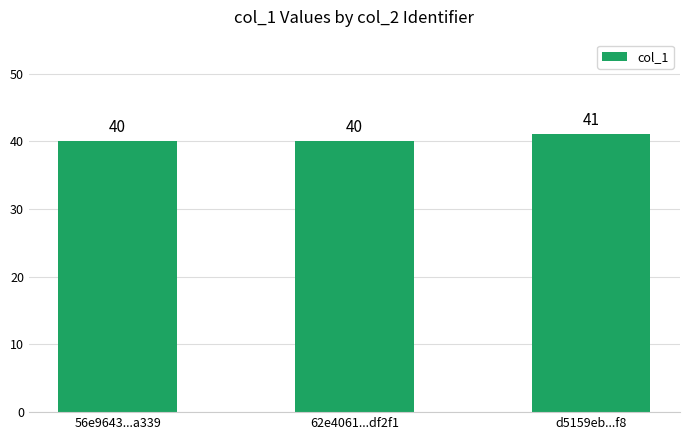

What is the sum of the values at 62e4061...df2f1 and 56e9643...a339?

80